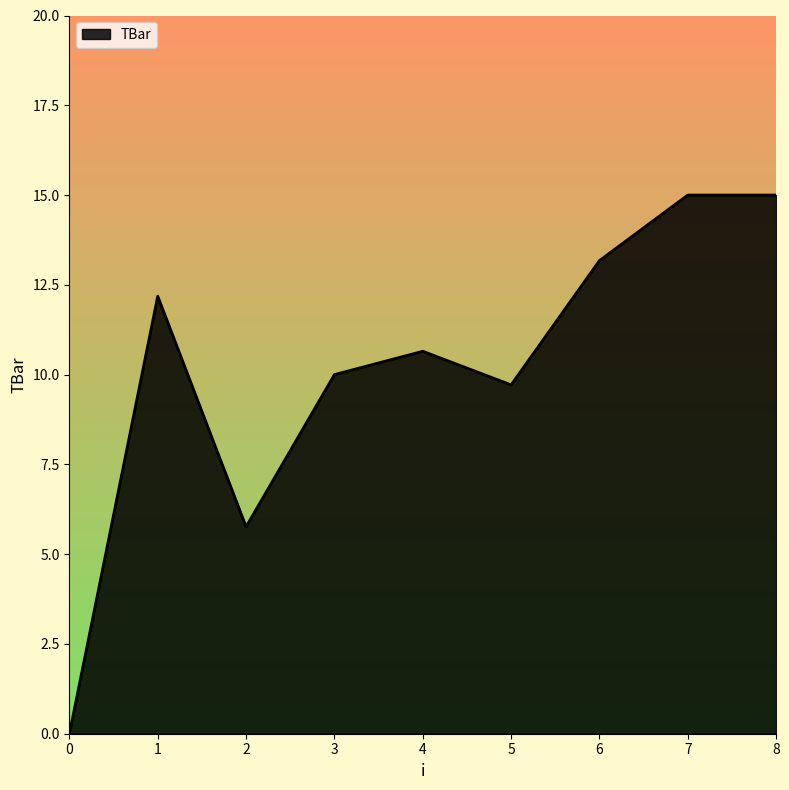

The chart shows a value of 7.5 at 0. True or false?

False